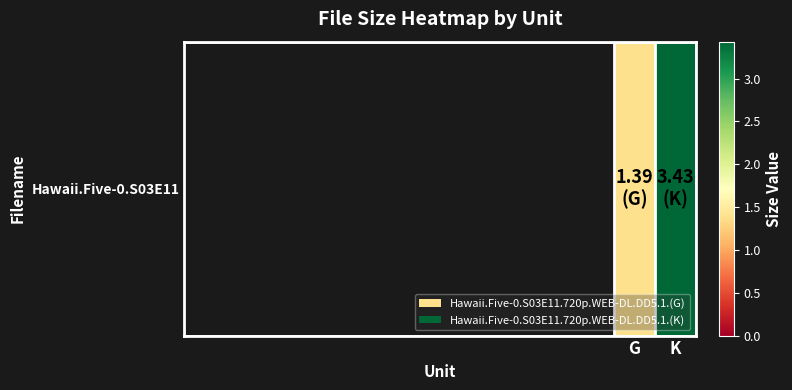

What value does the data have at G?

1.4